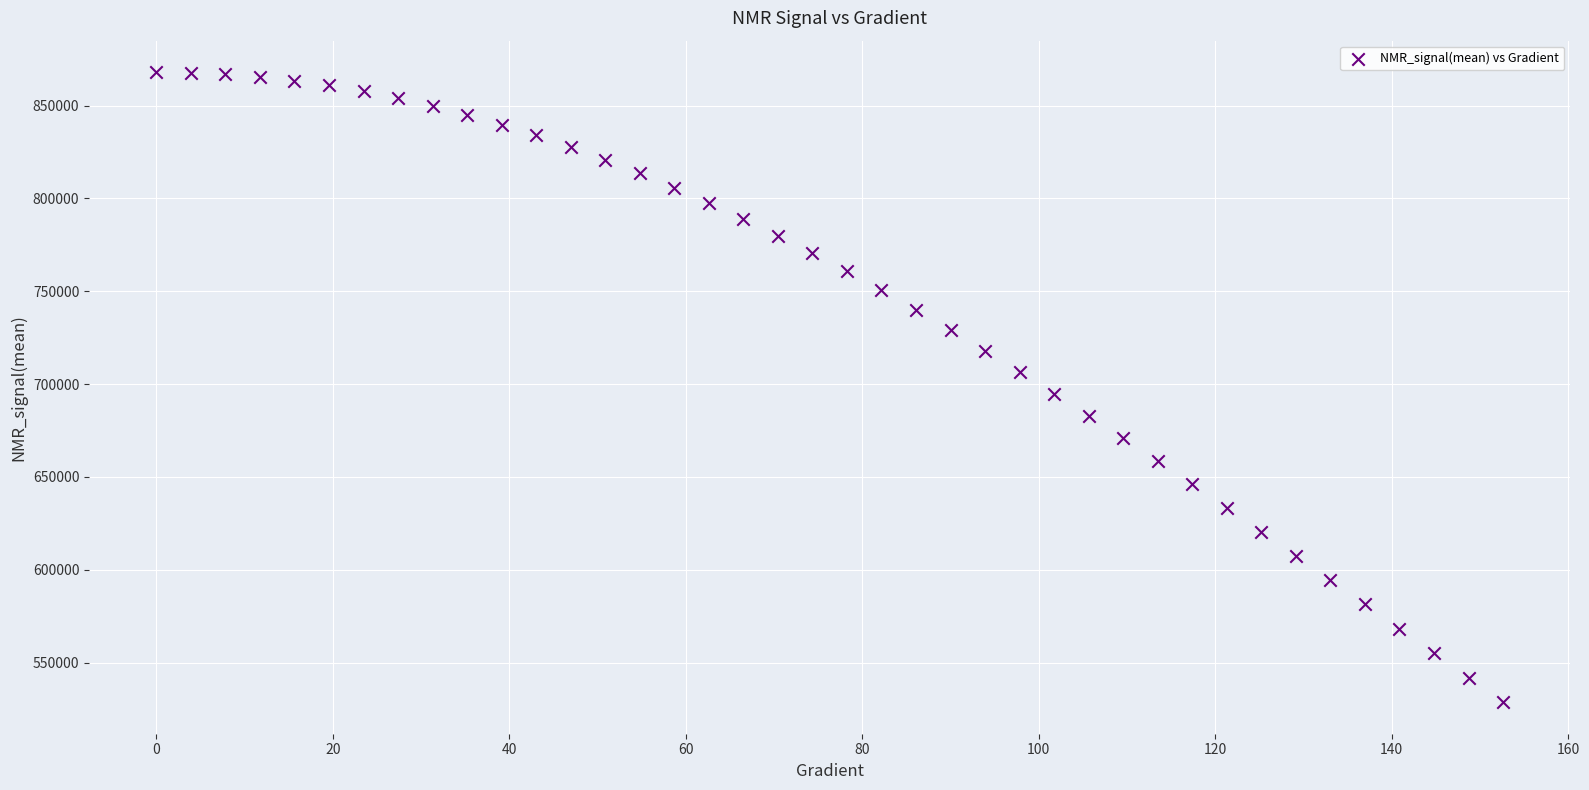

What is the range of Y values (max minus min)?

339427.0